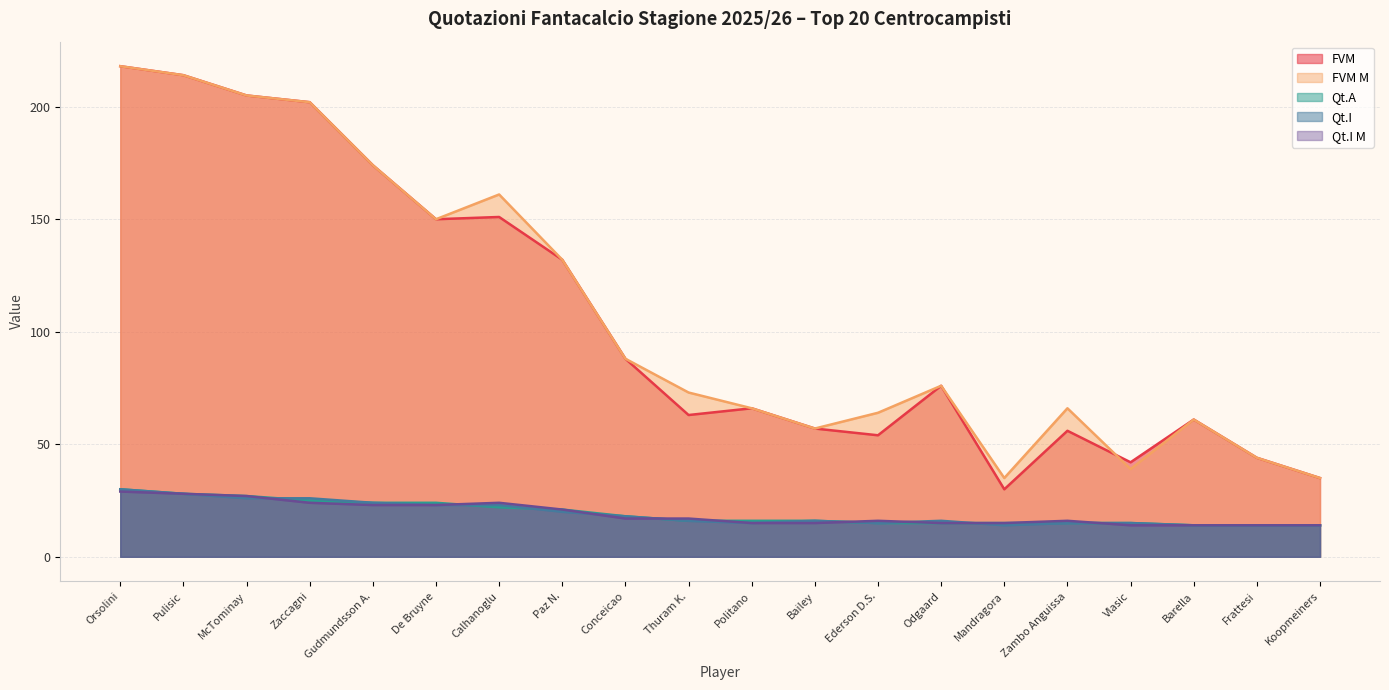

Is it true that FVM M equals 66 at Politano?

True